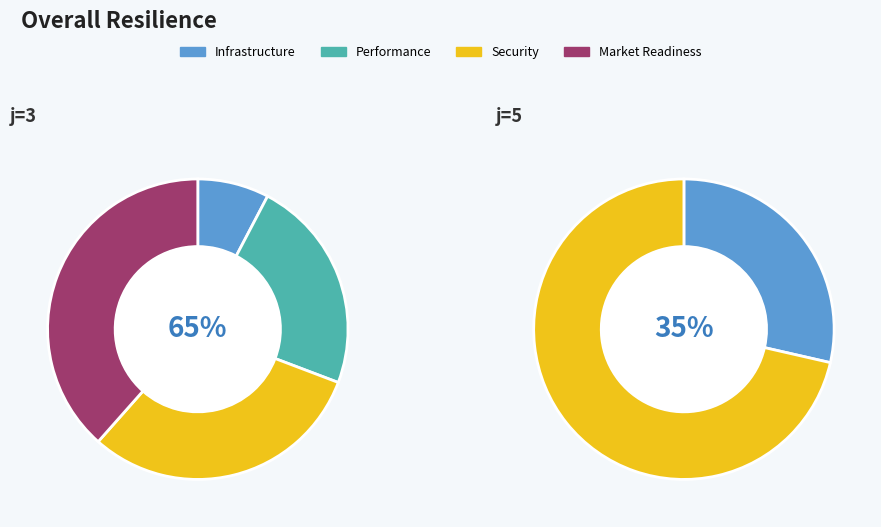

Does 5 account for over 50% of the chart?

No